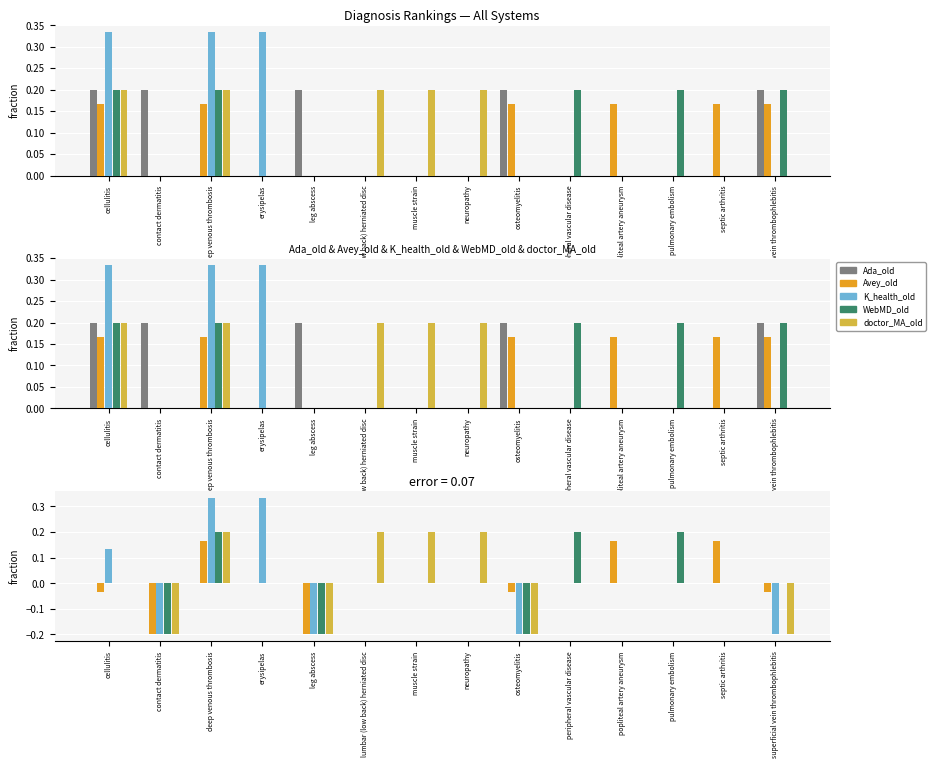

Is it true that K_health_old equals -0.2 at septic arthritis?

False